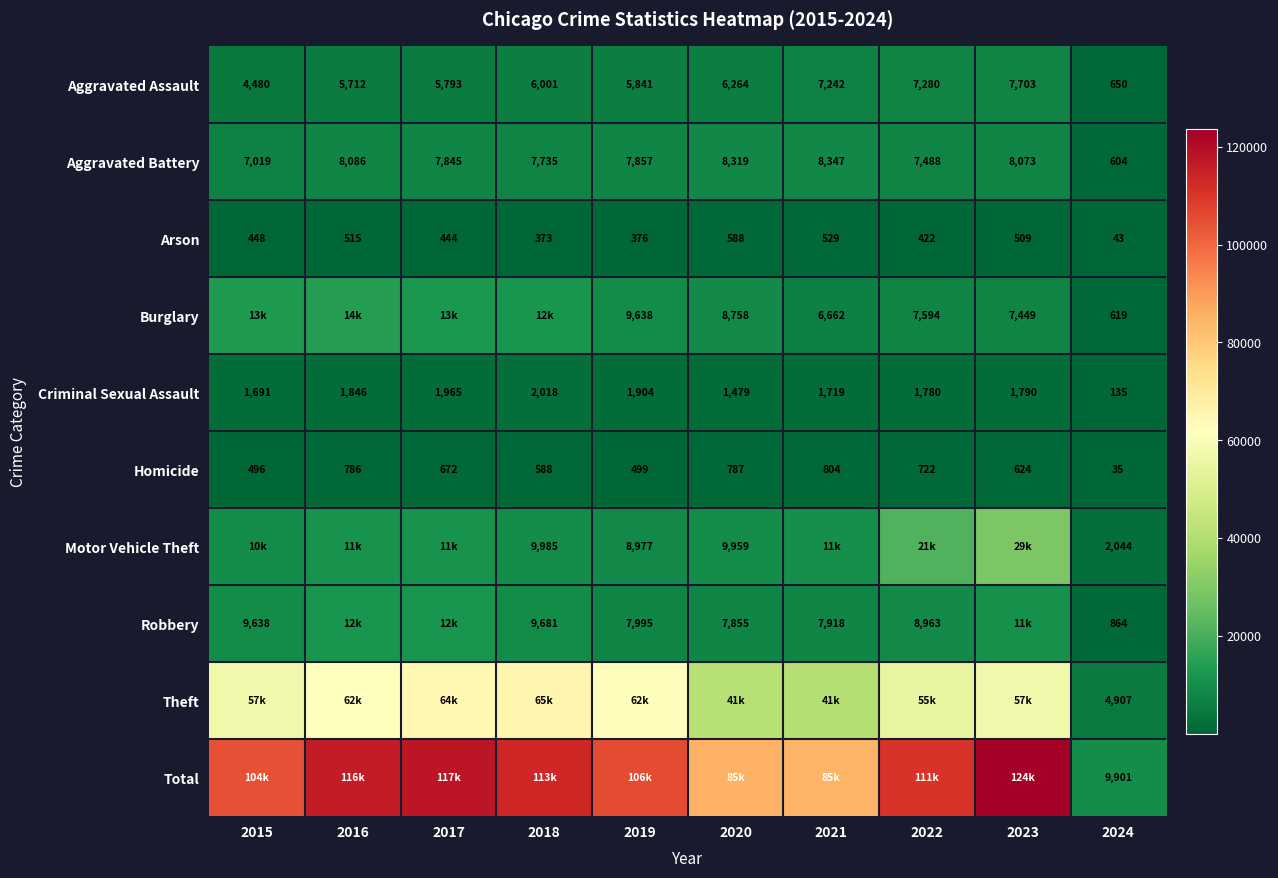

What is the difference between the Aggravated Battery values at 2024 and 2015?

6415